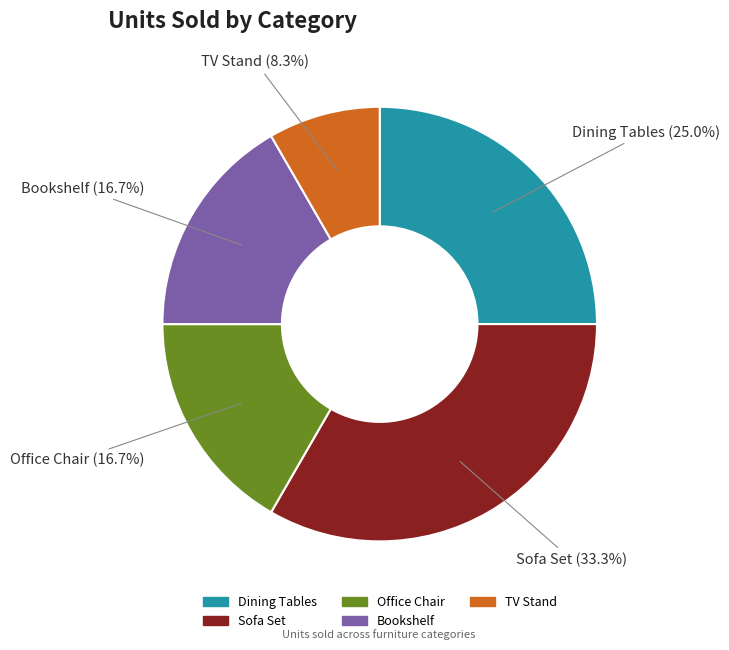

To the nearest percent, what is the difference between the Office Chair and Dining Tables slice percentages?

8%